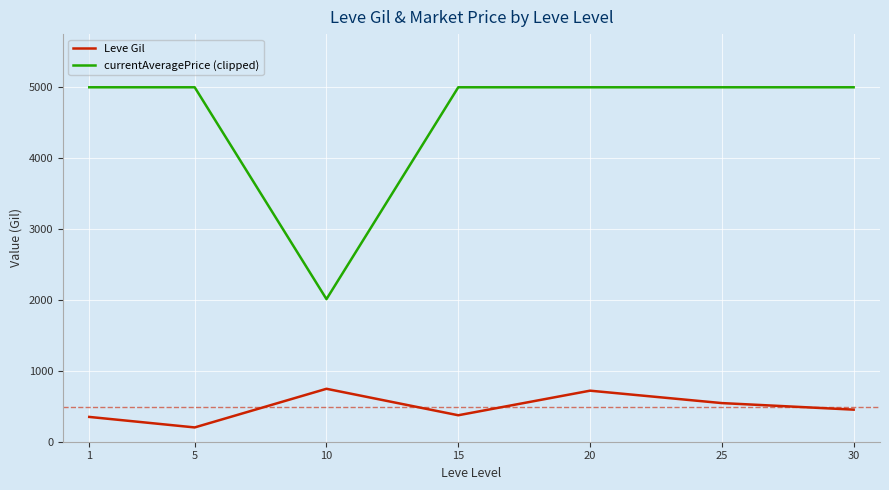

List the series in order of their overall mean, lowest first.

Leve Gil, currentAveragePrice (clipped)